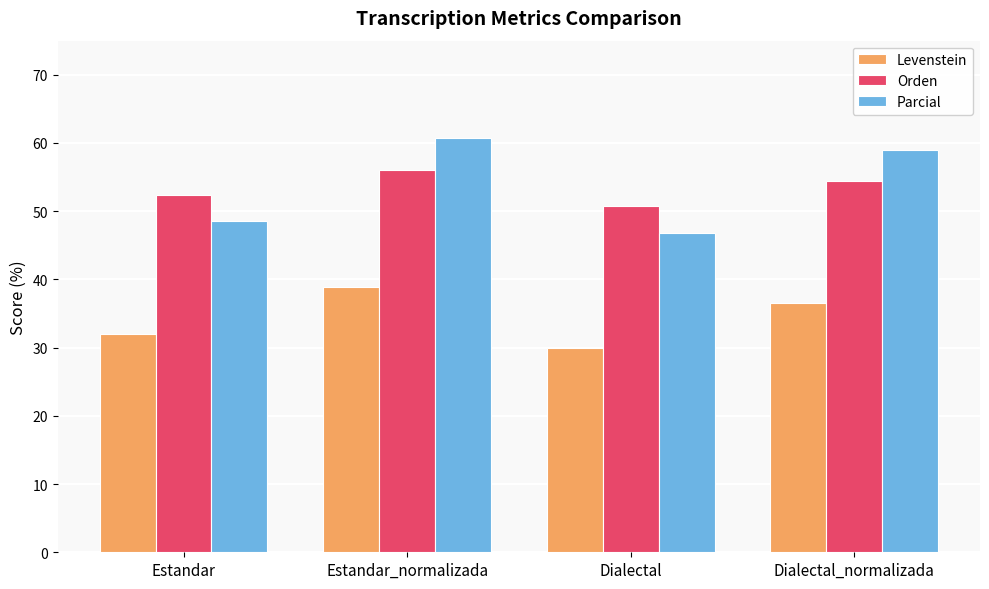

The value of Parcial at Estandar is 48.6. True or false?

True